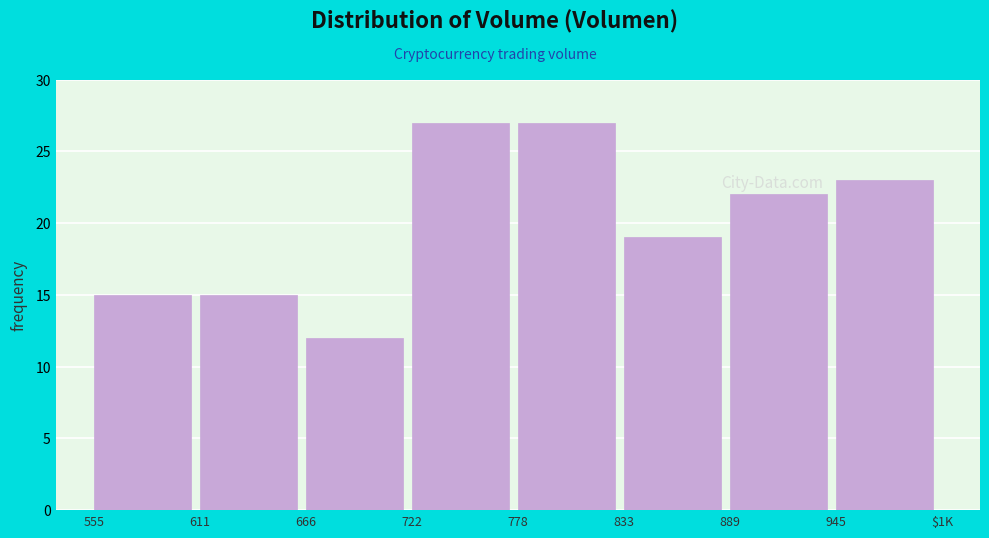

Reading left to right, transcribe all the data shown in this chart.

555=15	611=15	666=12	722=27	778=27	833=19	889=22	945=23